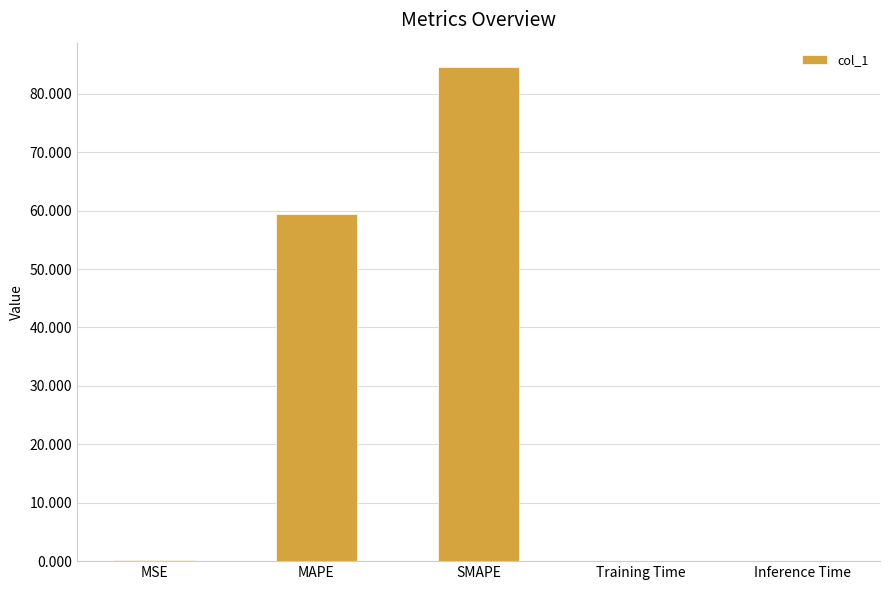

What is the approximate value at SMAPE?

84.5